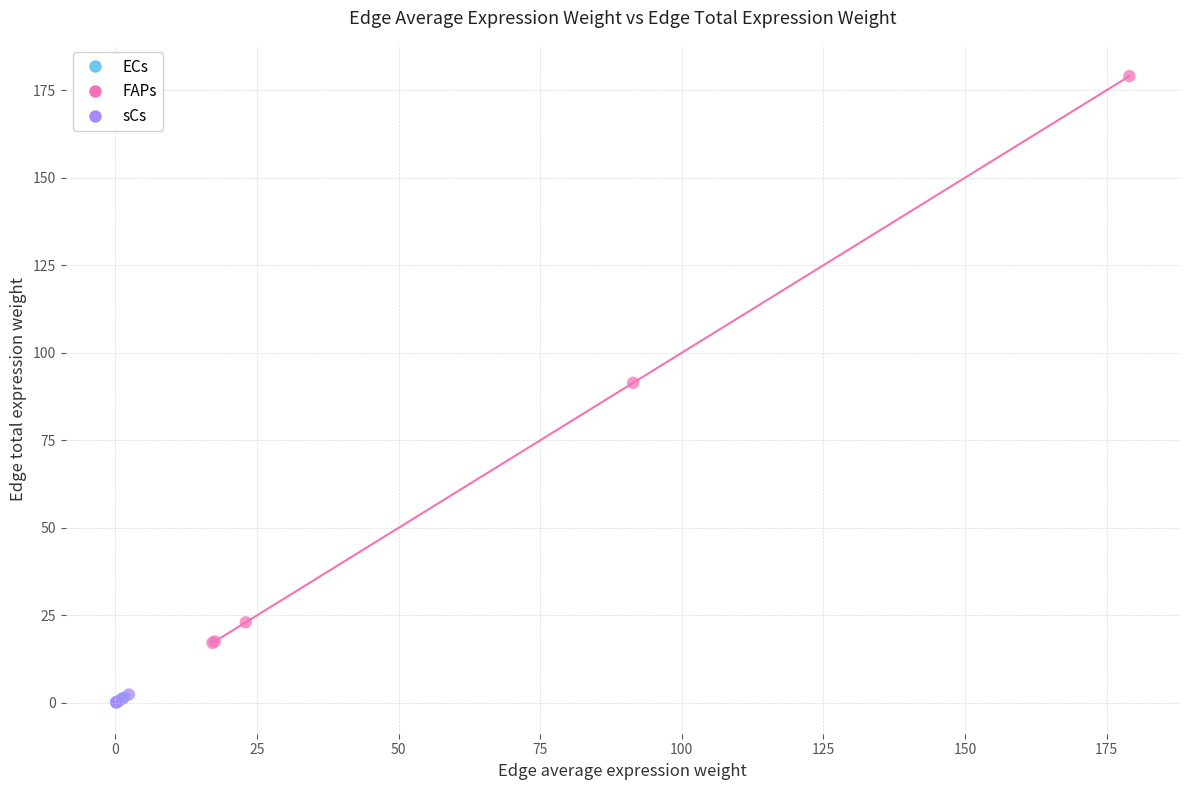

What are all the series names shown in the legend?

ECs, FAPs, sCs